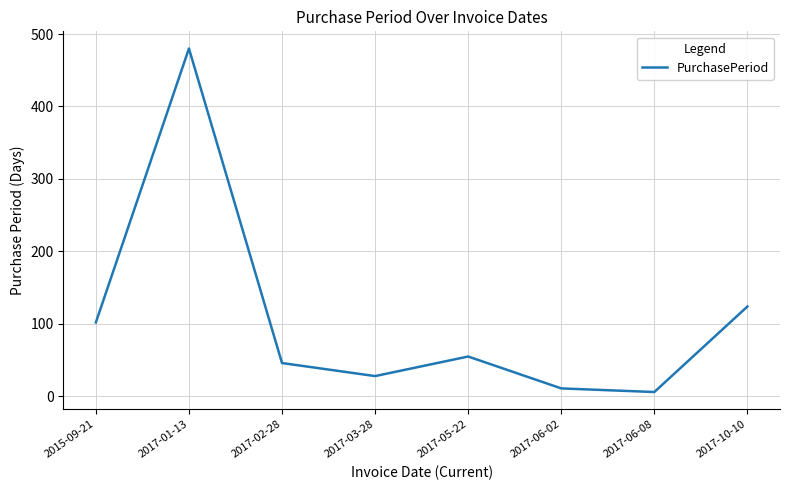

The value at 2017-01-13 is 480. True or false?

True